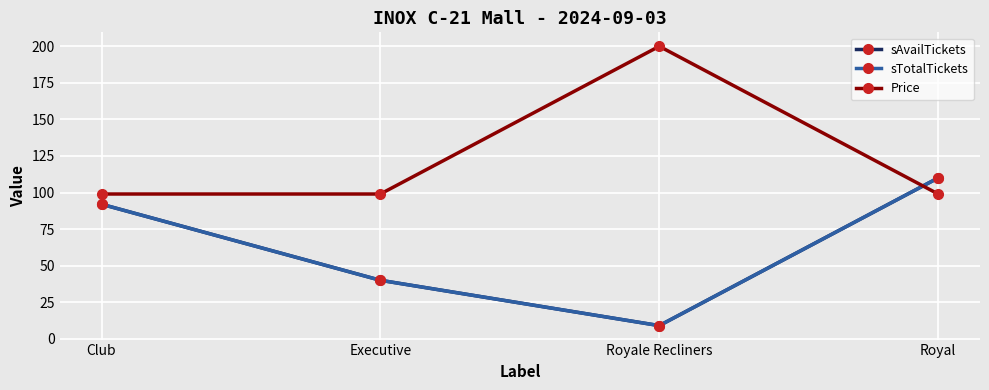

Which category has the highest value in the sTotalTickets series?

Royal